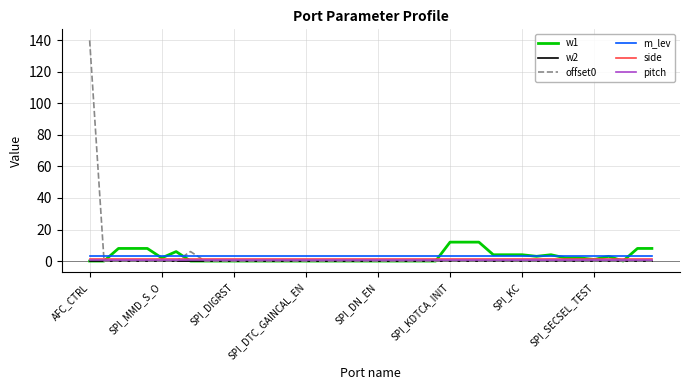

What is the difference between the second highest and second lowest values in the offset0 series?

6.0